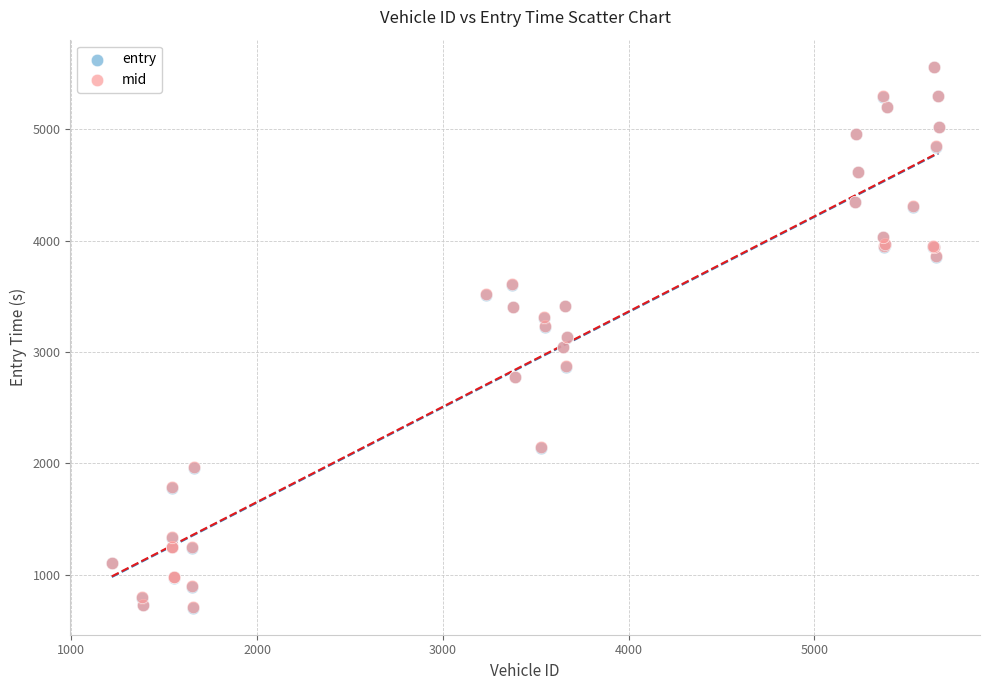

What are all the series names shown in the legend?

entry, mid